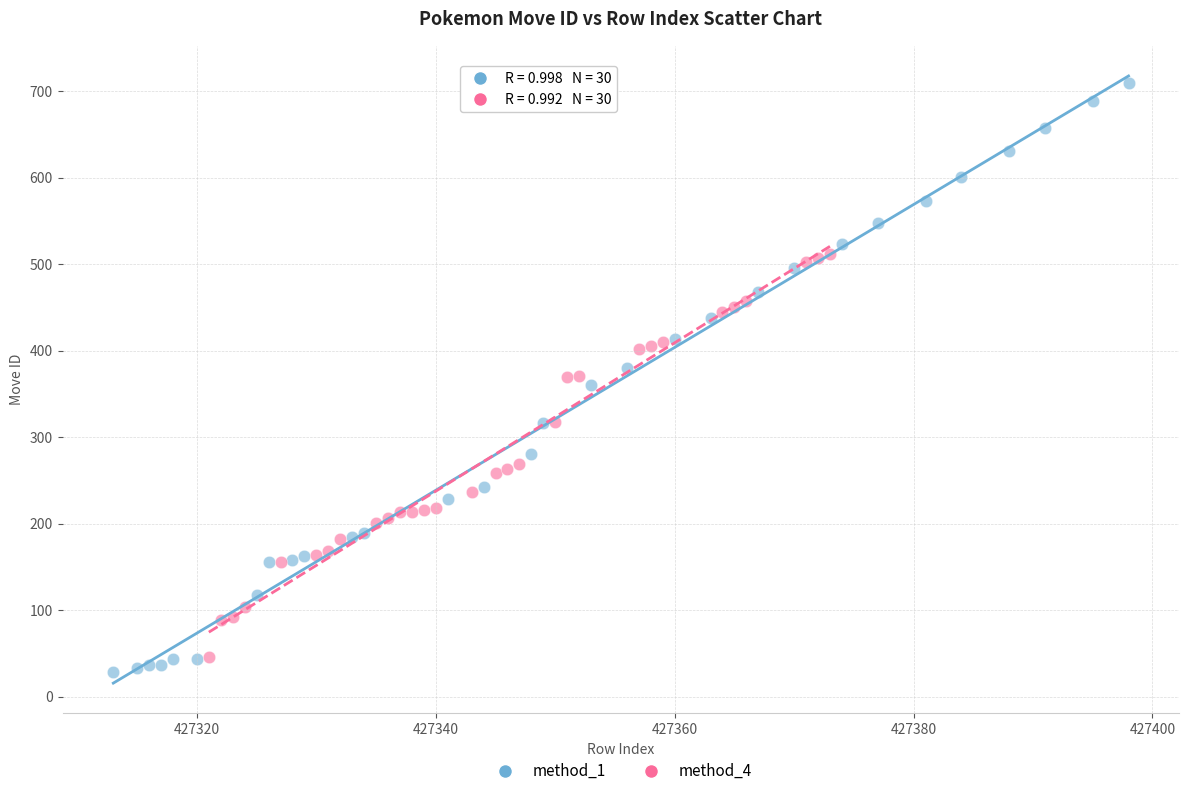

Which series contains the highest Y value?

method_1